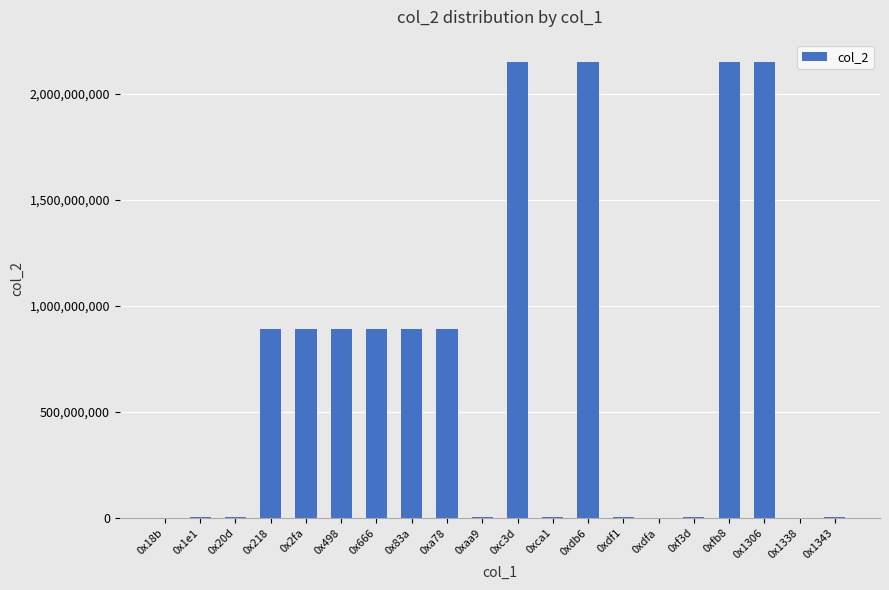

What is the change in value from 0xdf1 to 0x1338?

-3670011